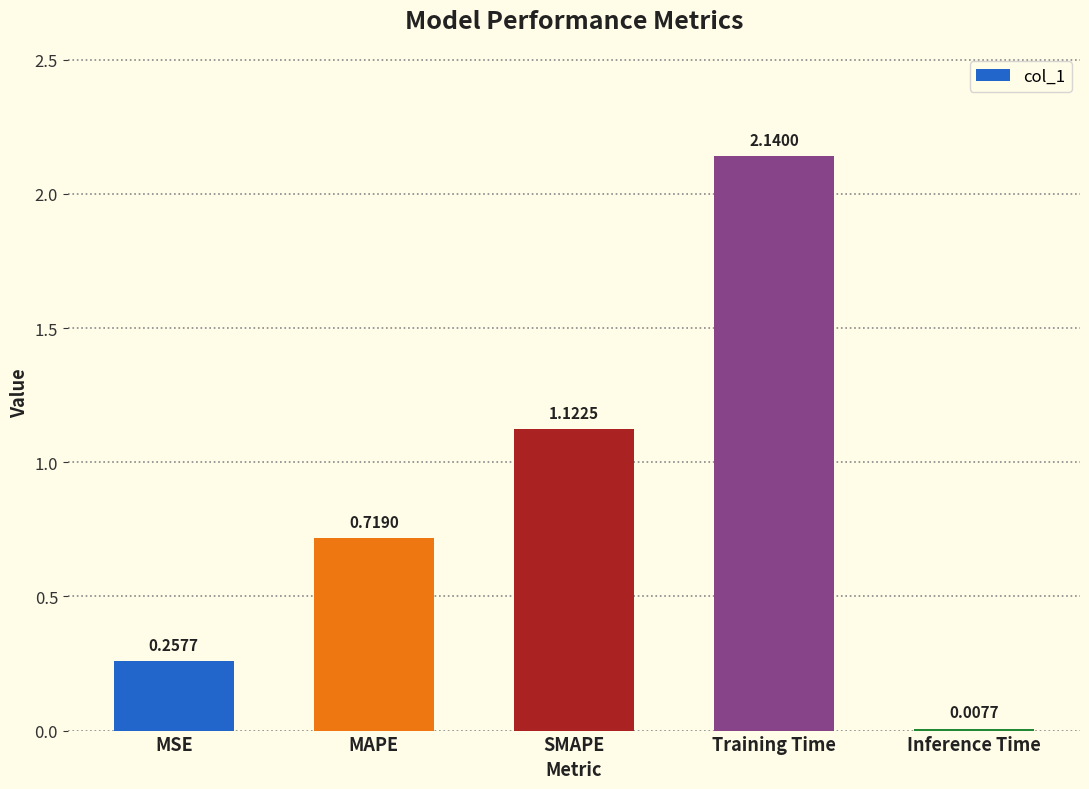

What position from the left is SMAPE?

3